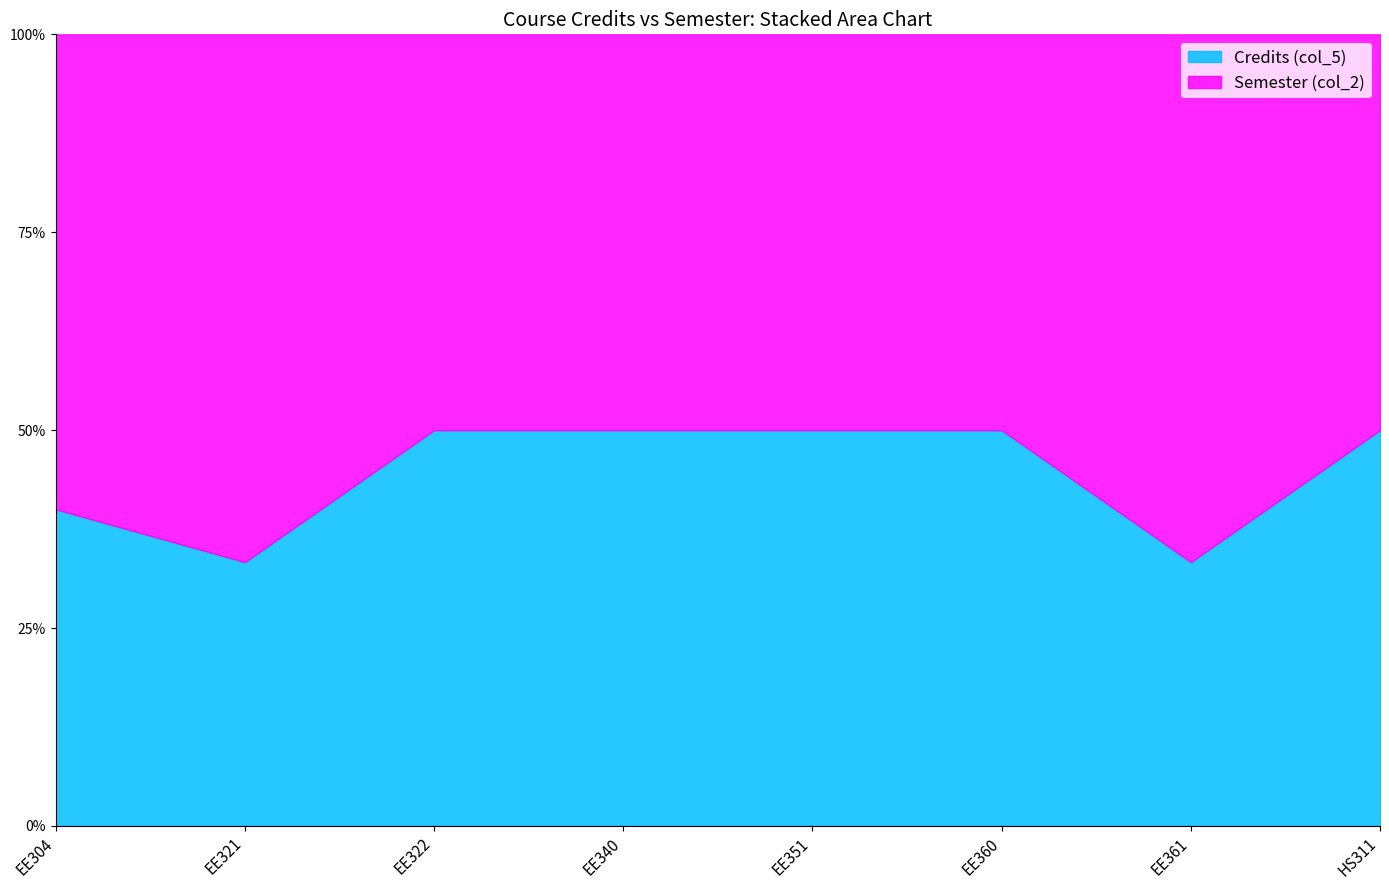

What is the smallest value displayed?

3